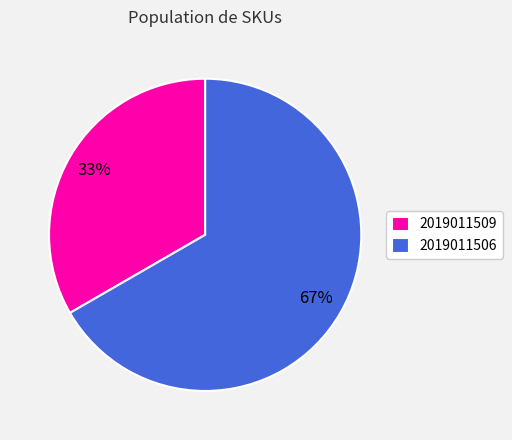

What is the ratio of the value at 2019011506 to the value at 2019011509?

2.0